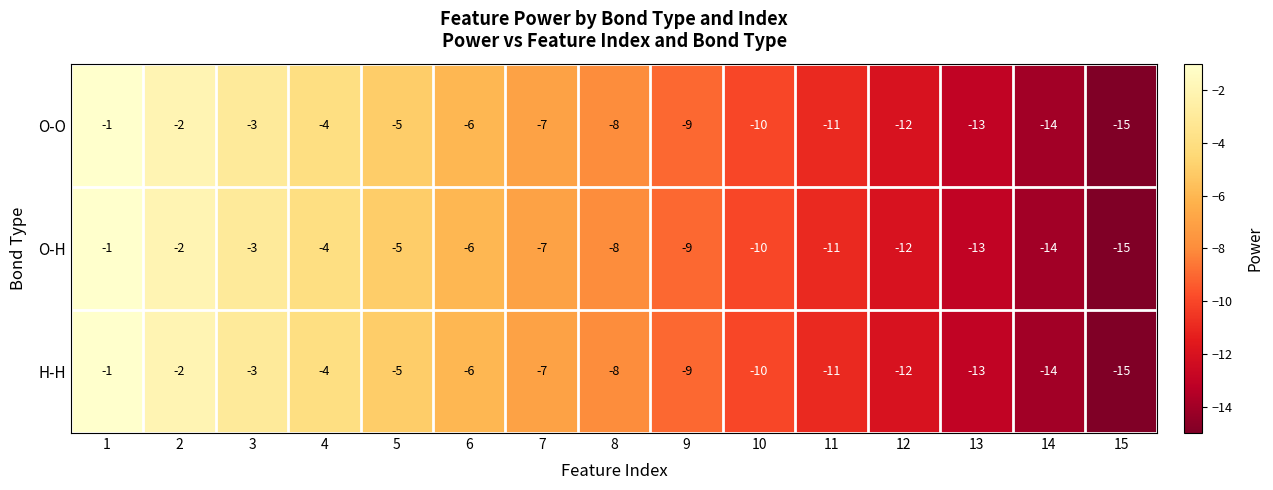

Is the value of H-H at 2 greater than the value of O-O at 3?

Yes